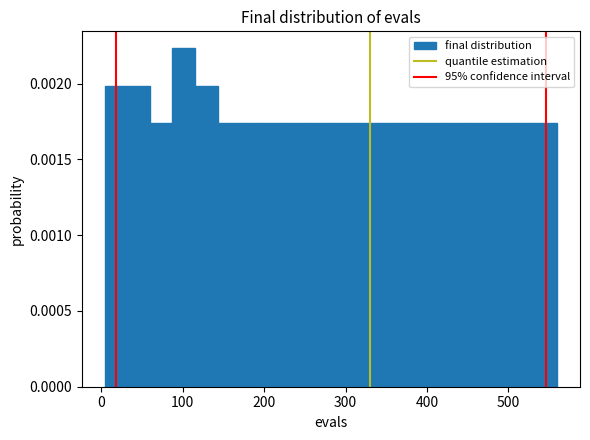

Around what value on the x-axis is the tallest bar? Give the approximate position of its centre, as read against the axis.

100